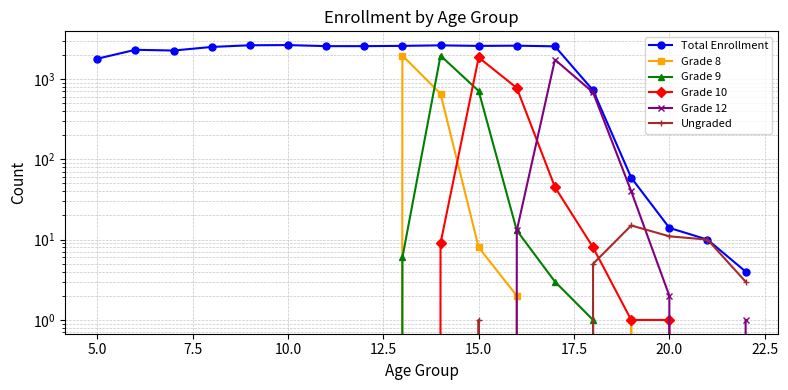

Which series has the largest total across all categories?

Total Enrollment